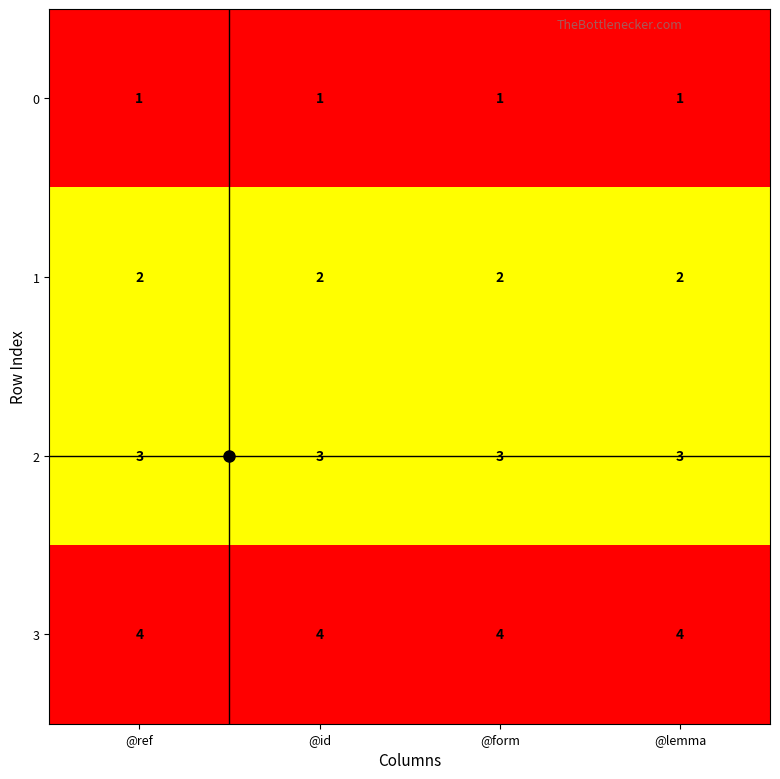

The 2 series shows 4 at @lemma. True or false?

False